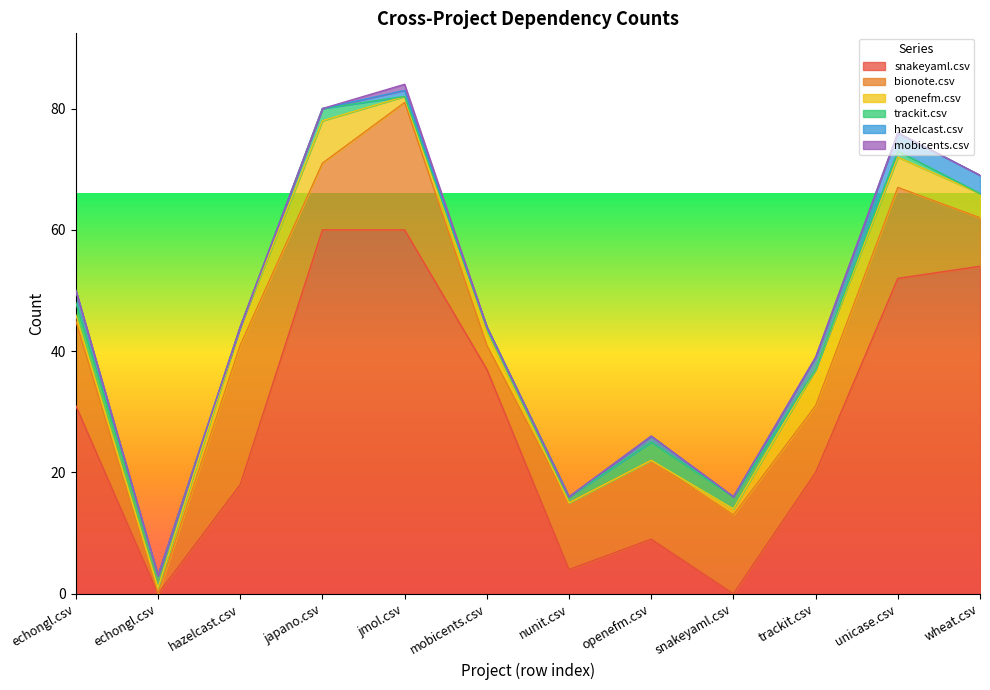

How many openefm.csv values are between 1 and 5?

8